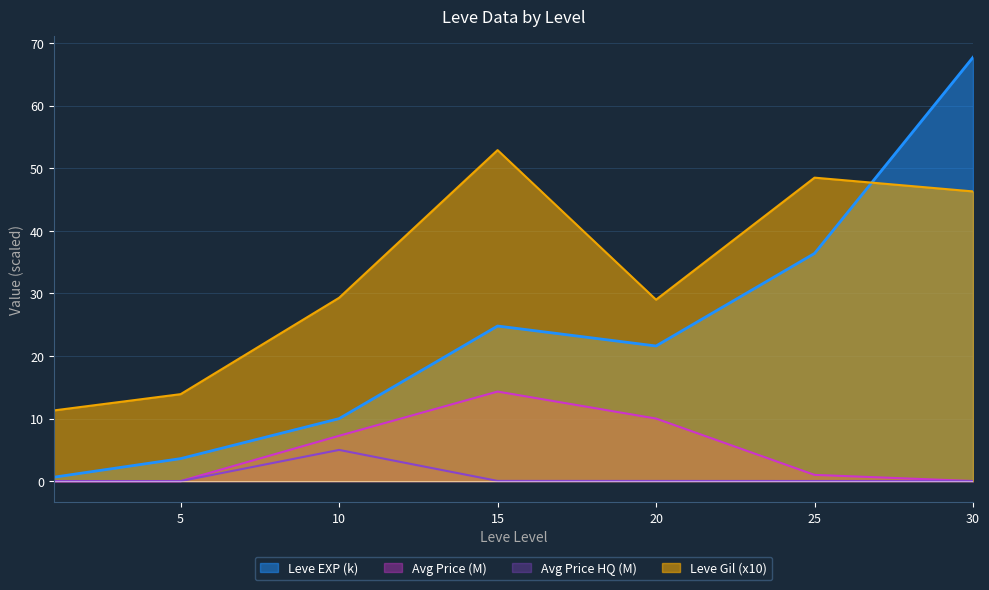

At which category is the sum across all series the highest?

30